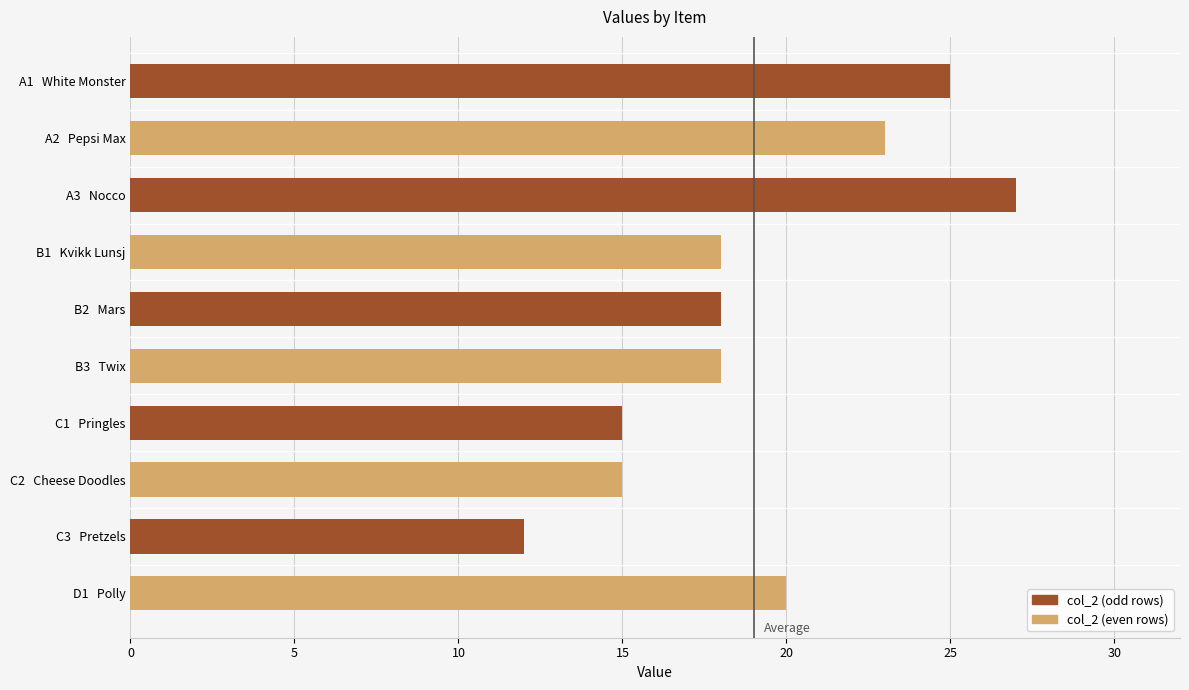

Which label corresponds to the largest value in the chart?

A3   Nocco